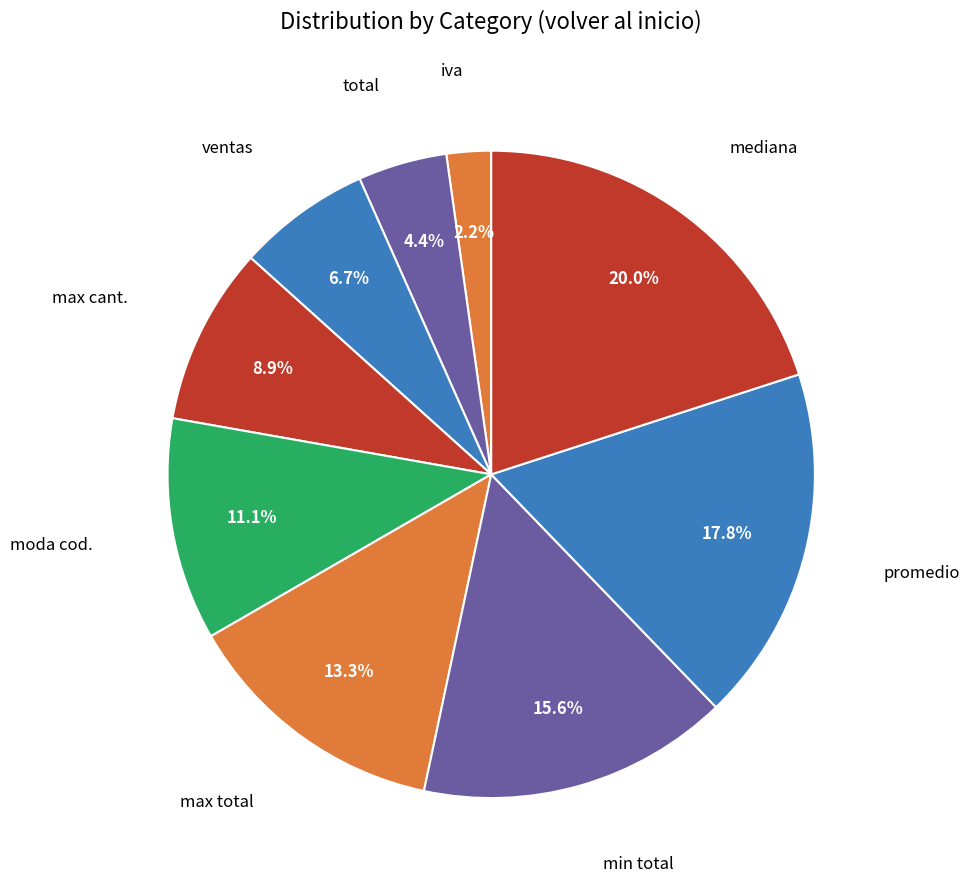

Is there any slice that represents more than half of the pie?

No